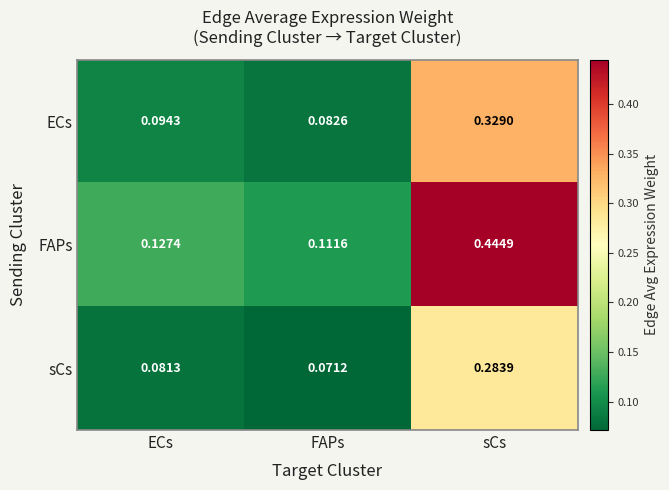

Is the value of FAPs at FAPs greater than the value of ECs at FAPs?

Yes